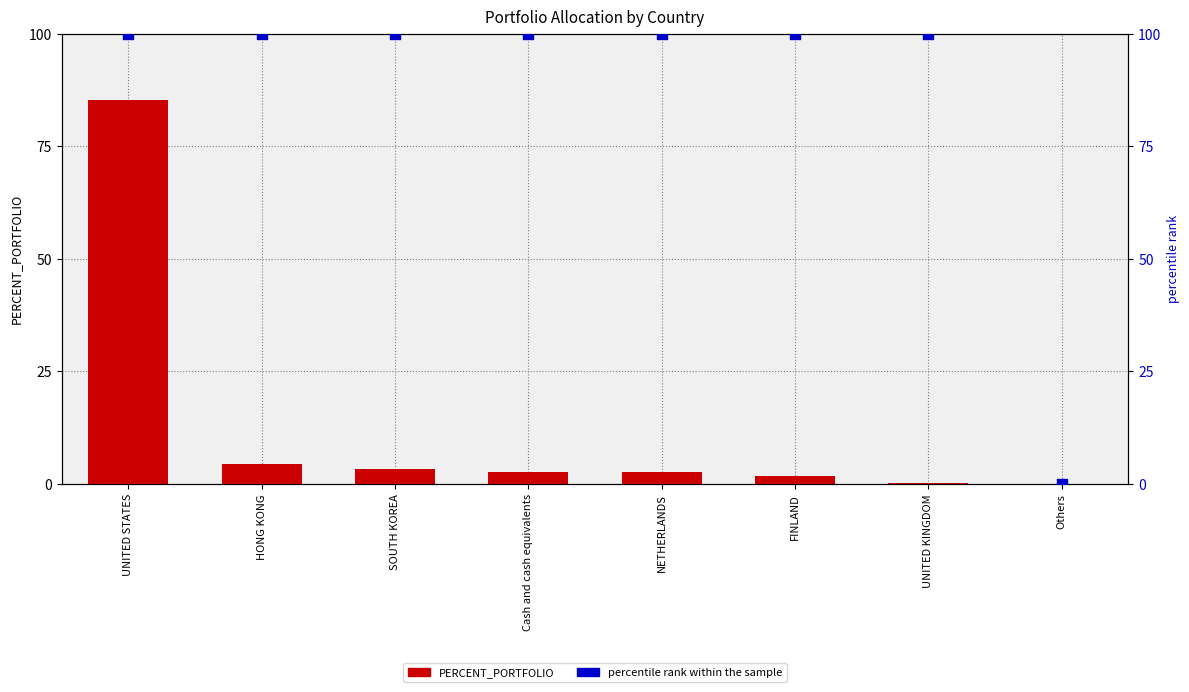

Is the value of percentile rank within the sample at Cash and cash equivalents greater than the value of PERCENT_PORTFOLIO at UNITED STATES?

Yes